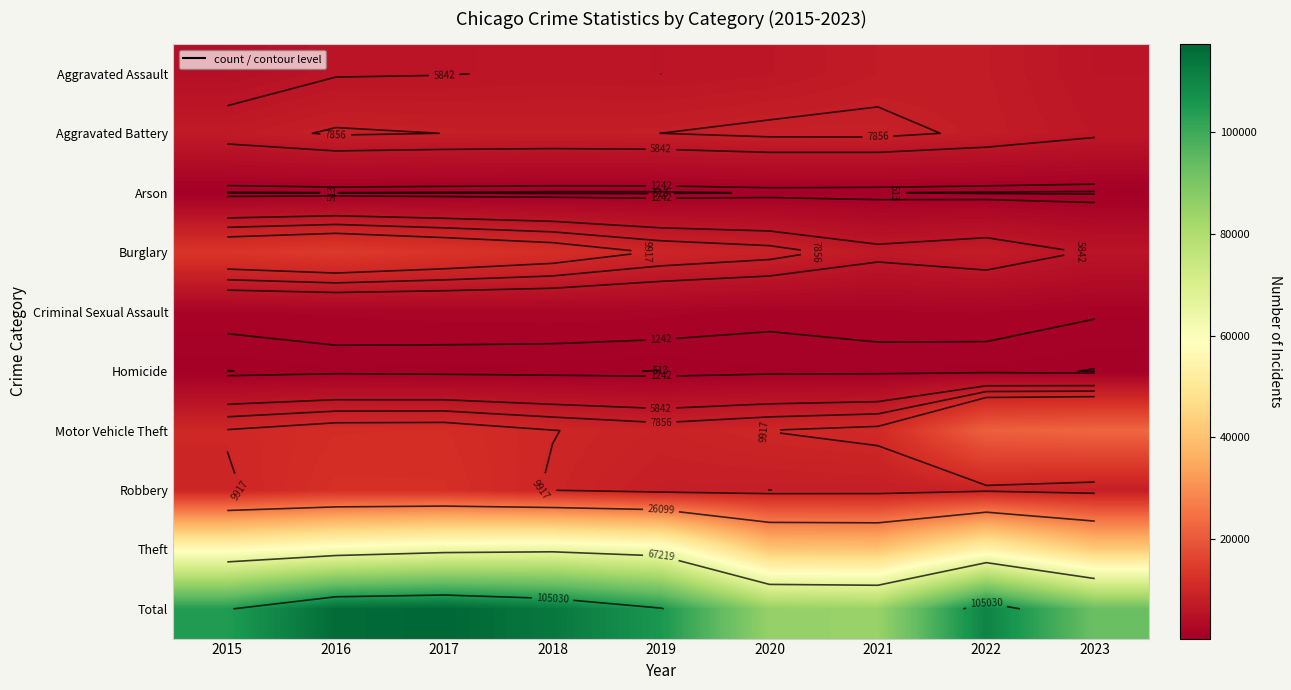

How many distinct data groups are displayed?

10